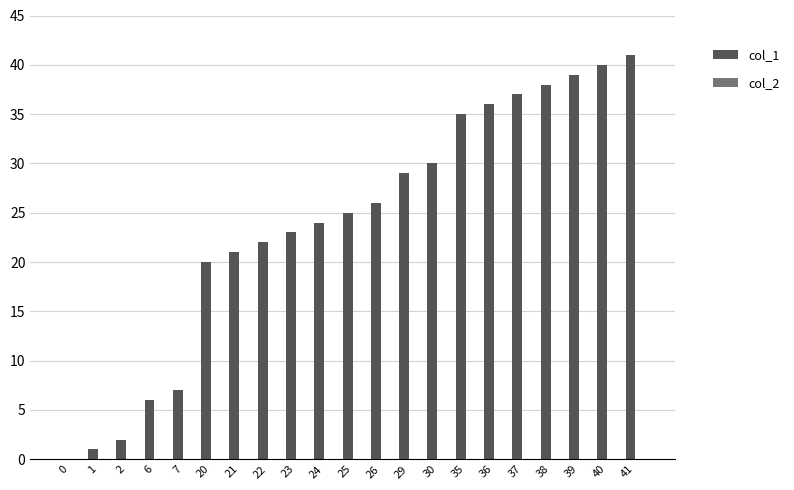

The value at 24 is 40. True or false?

False